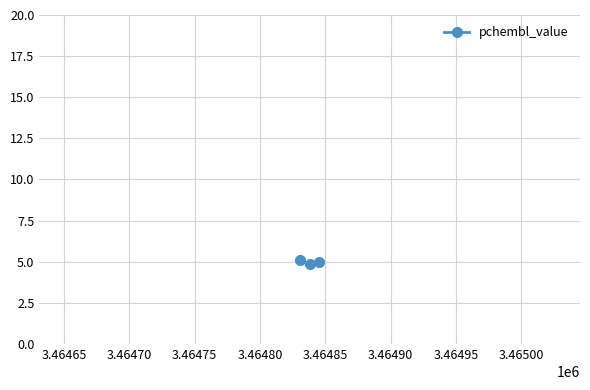

What is the smallest value displayed?

4.9